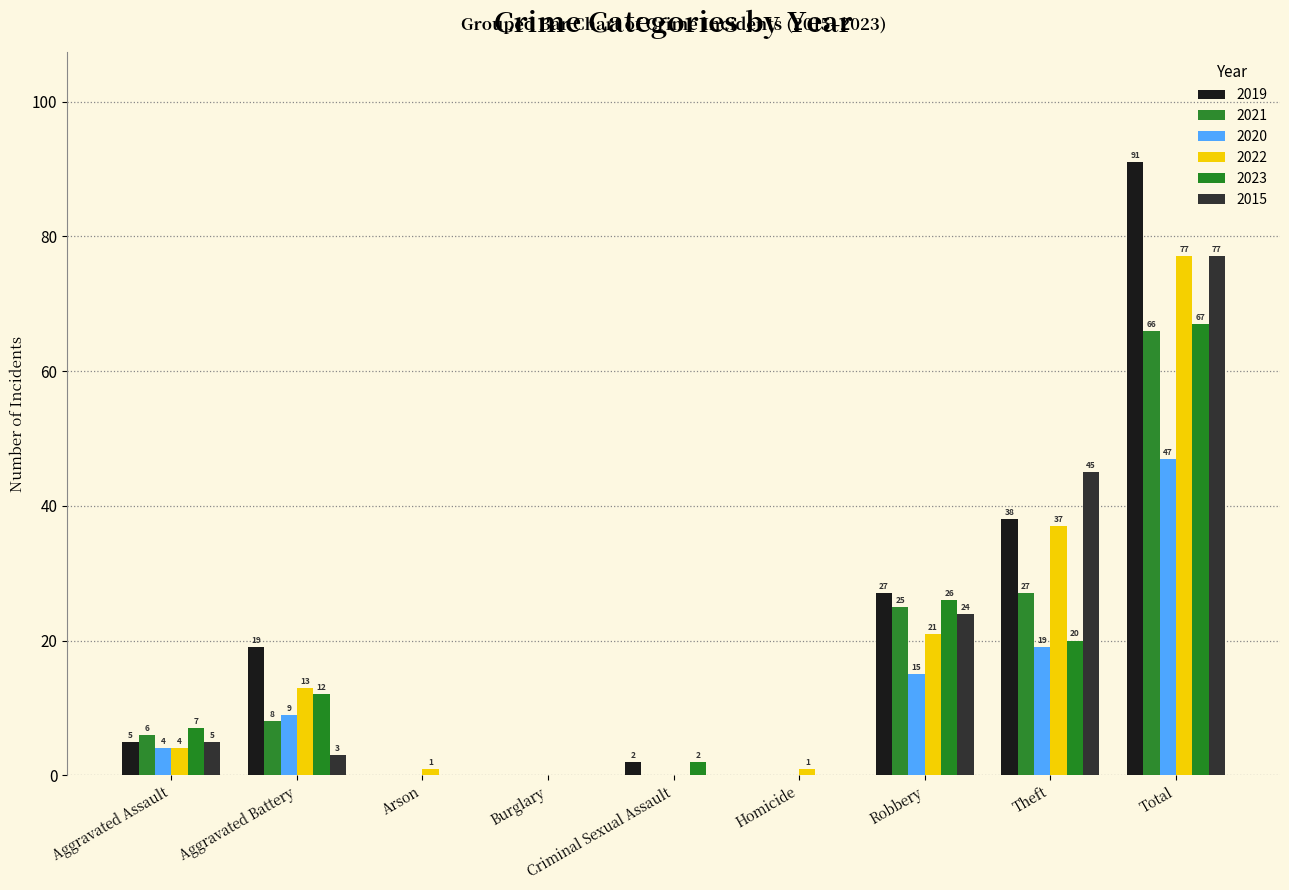

Reading left to right, what are all the values shown in this chart?

2019: 5	19	0	0	2	0	27	38	91
2021: 6	8	0	0	0	0	25	27	66
2020: 4	9	0	0	0	0	15	19	47
2022: 4	13	1	0	0	1	21	37	77
2023: 7	12	0	0	2	0	26	20	67
2015: 5	3	0	0	0	0	24	45	77